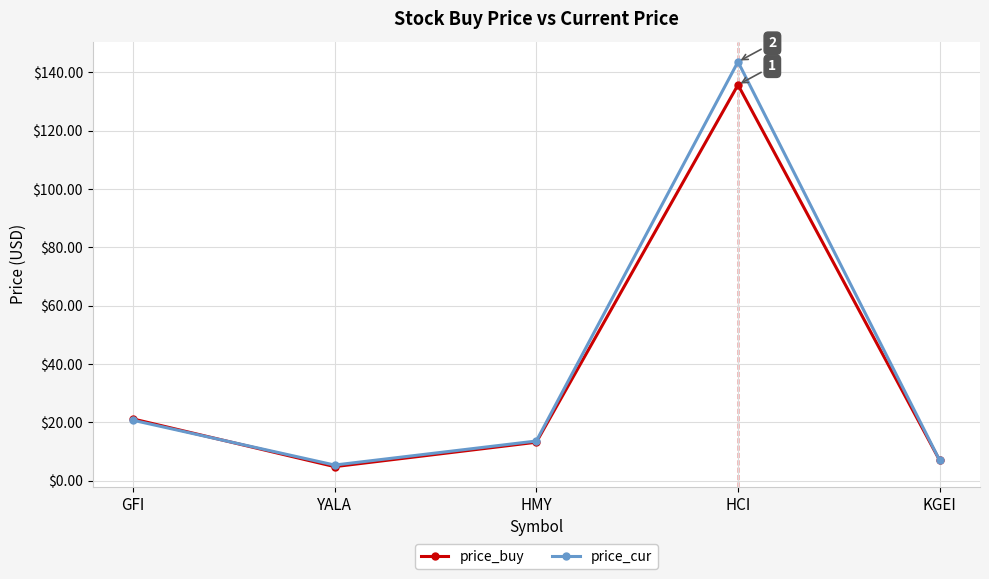

How many values in the price_buy series are below 13?

2